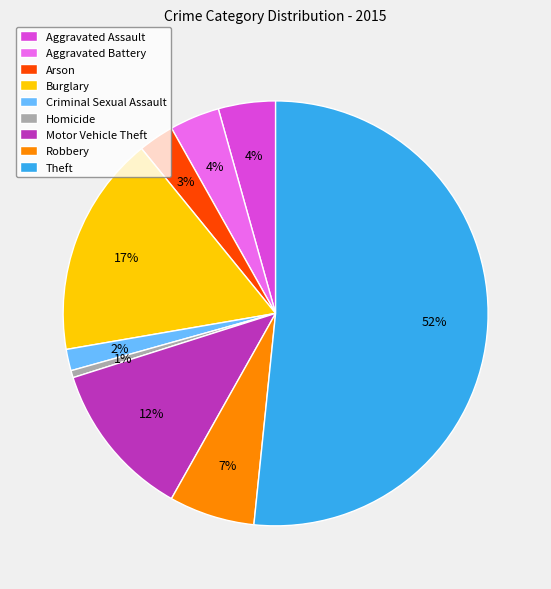

Does Burglary represent more than half of the total?

No